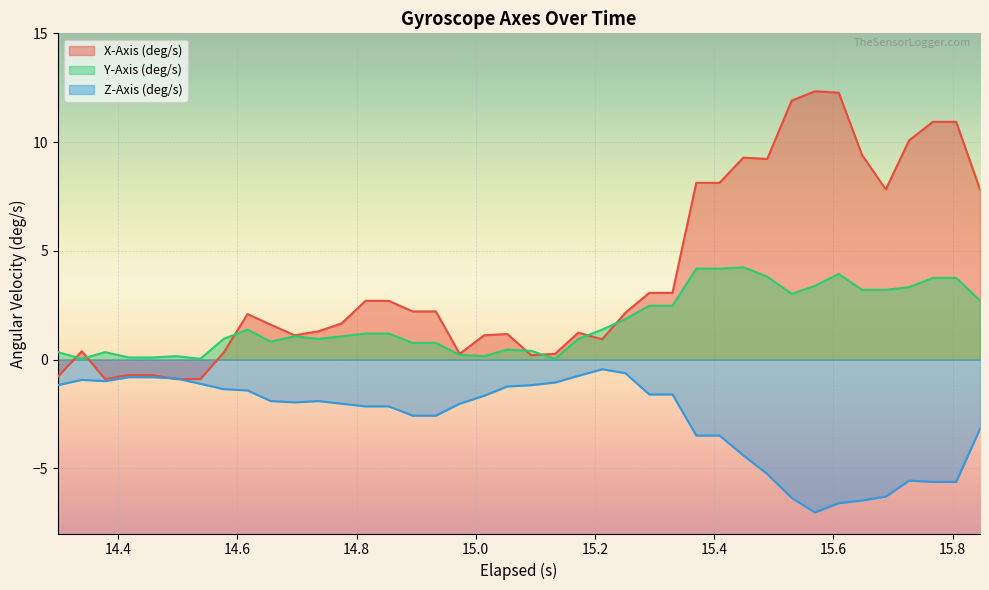

Count the number of data series in this chart.

3